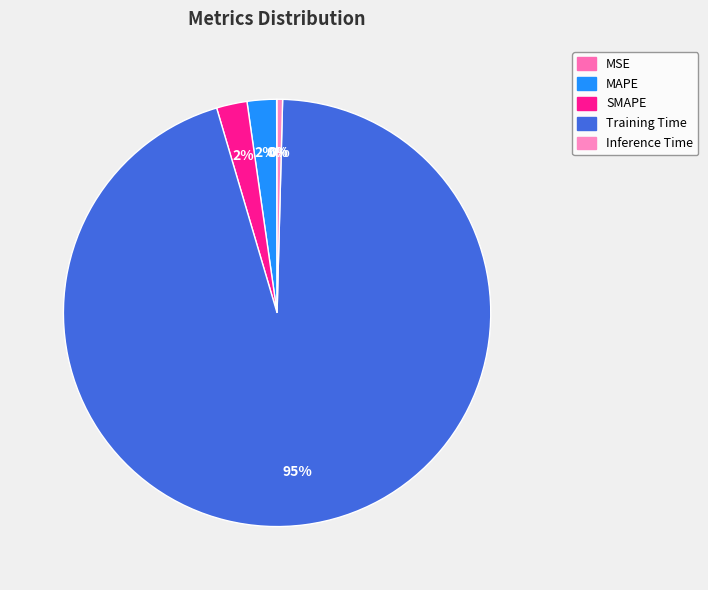

Count the number of slices in the pie.

5